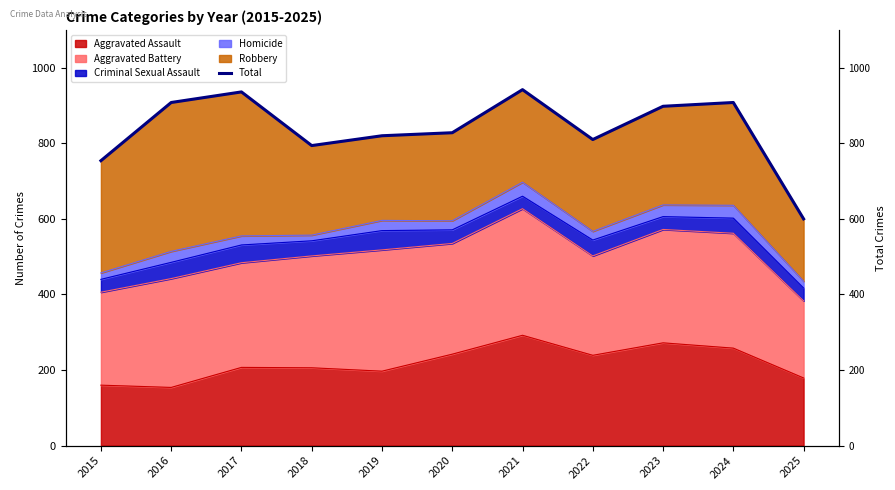

Reading right to left, extract all data points from this chart.

600	908	898	810	942	828	820	794	936	908	754